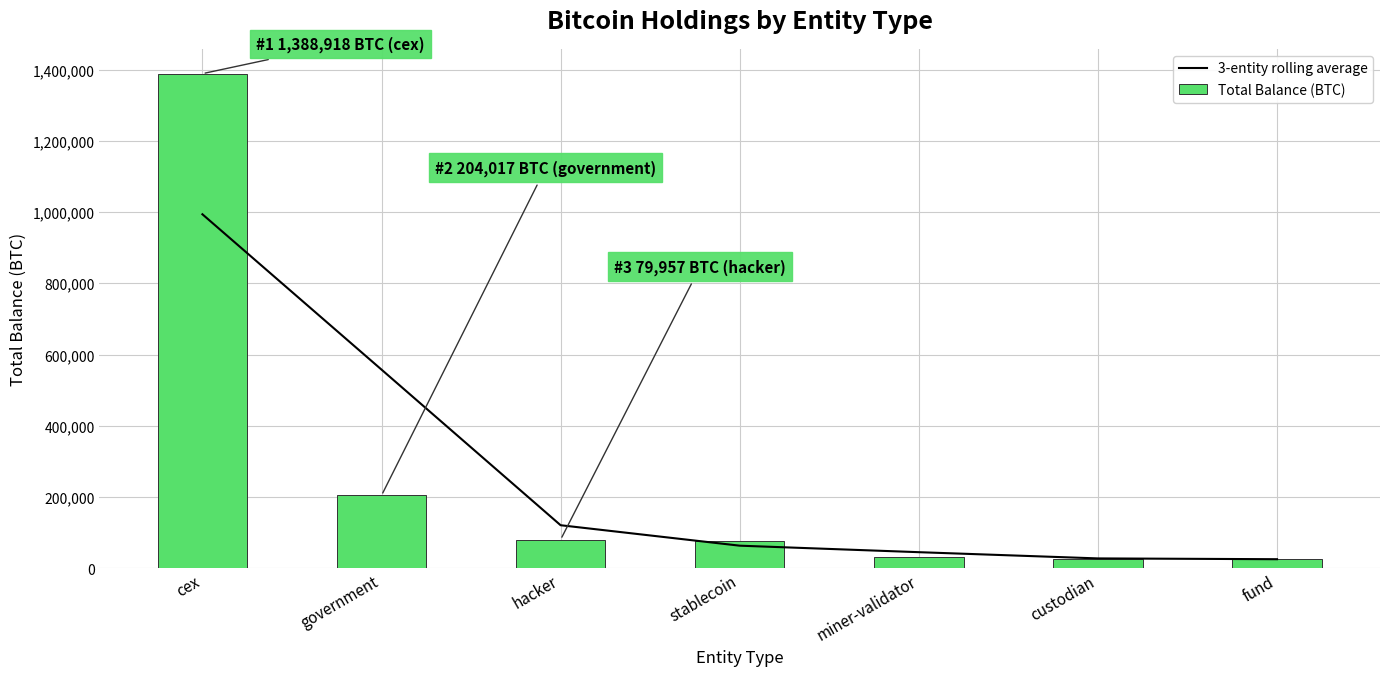

How many categories are shown in the chart?

7